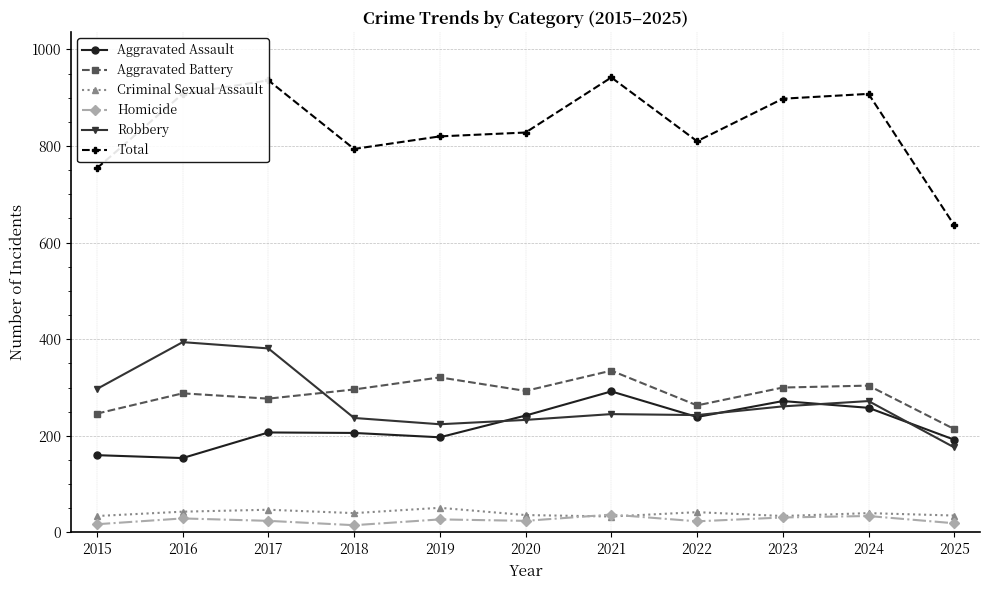

The value of Aggravated Battery at 2015 is 137. True or false?

False